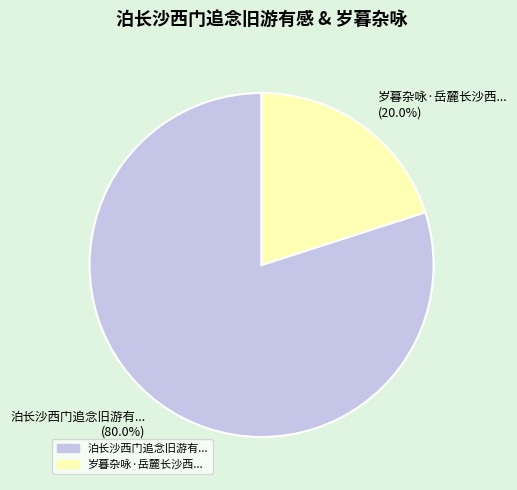

Which slice is the largest?

泊长沙西门追念旧游有... (80.0%)